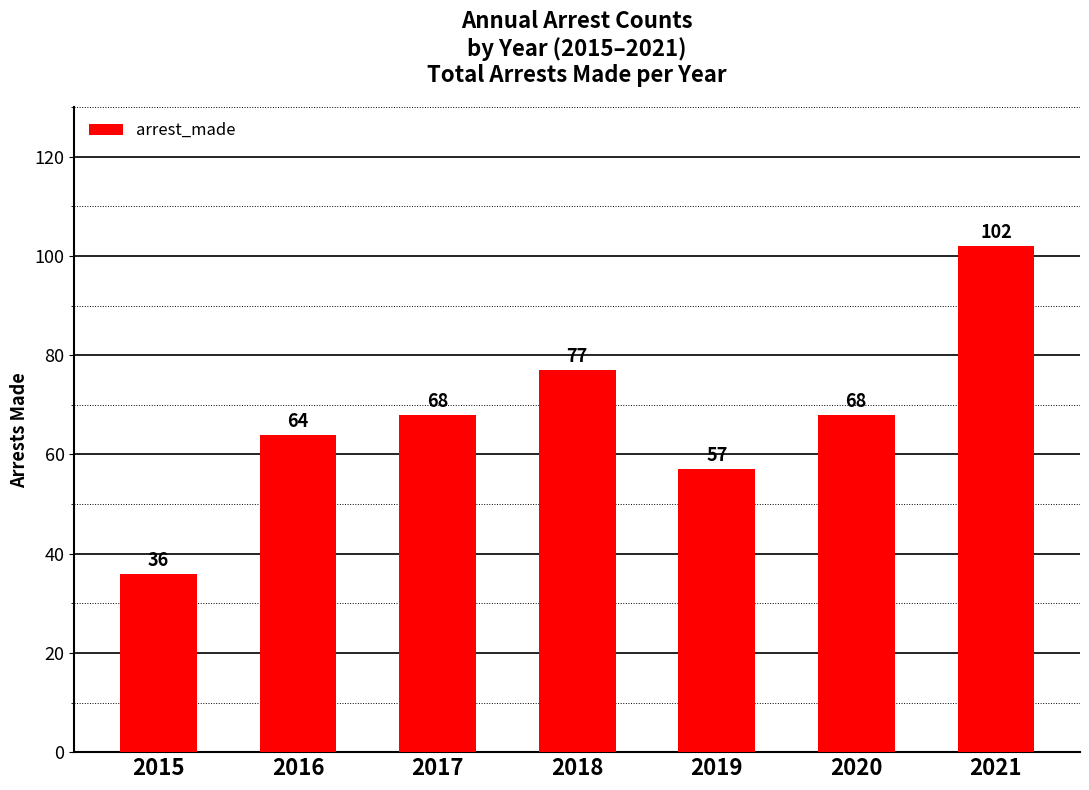

The value at 2019 is 86. True or false?

False